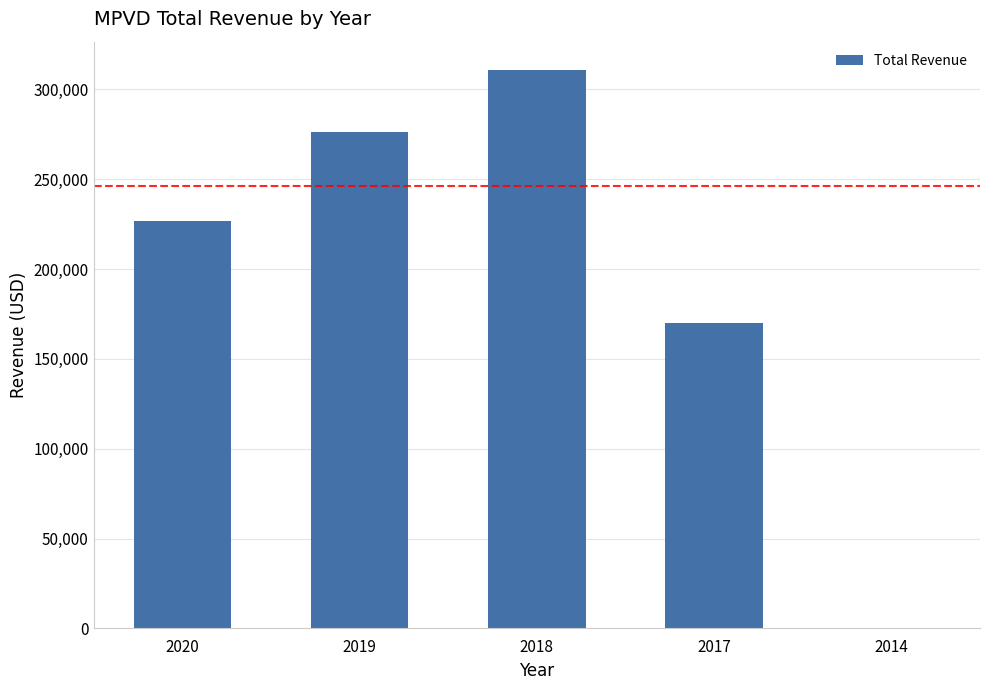

At which label is the value closest to 155500?

2017